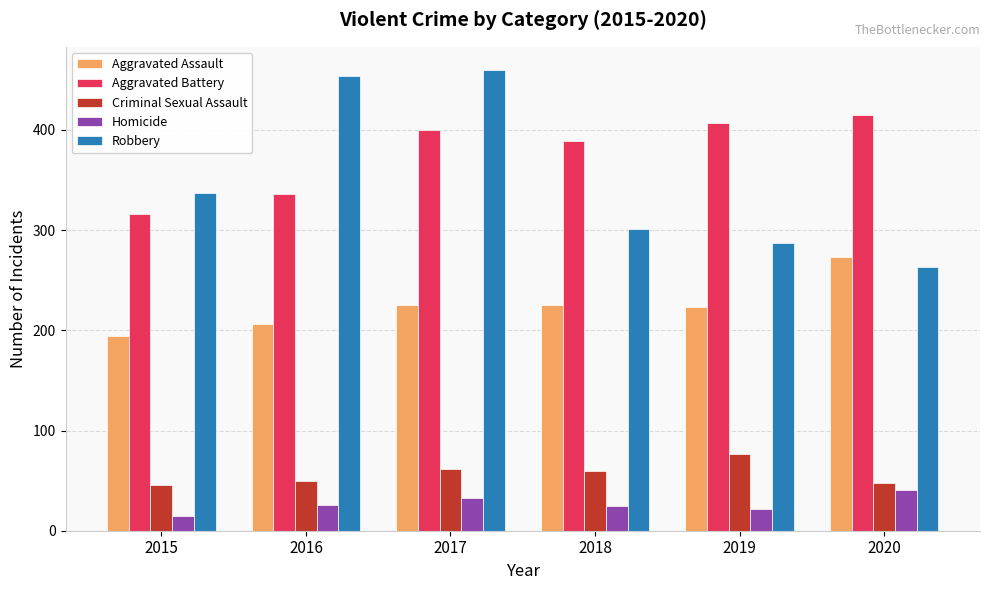

What are all the series names shown in the legend?

Aggravated Assault, Aggravated Battery, Criminal Sexual Assault, Homicide, Robbery